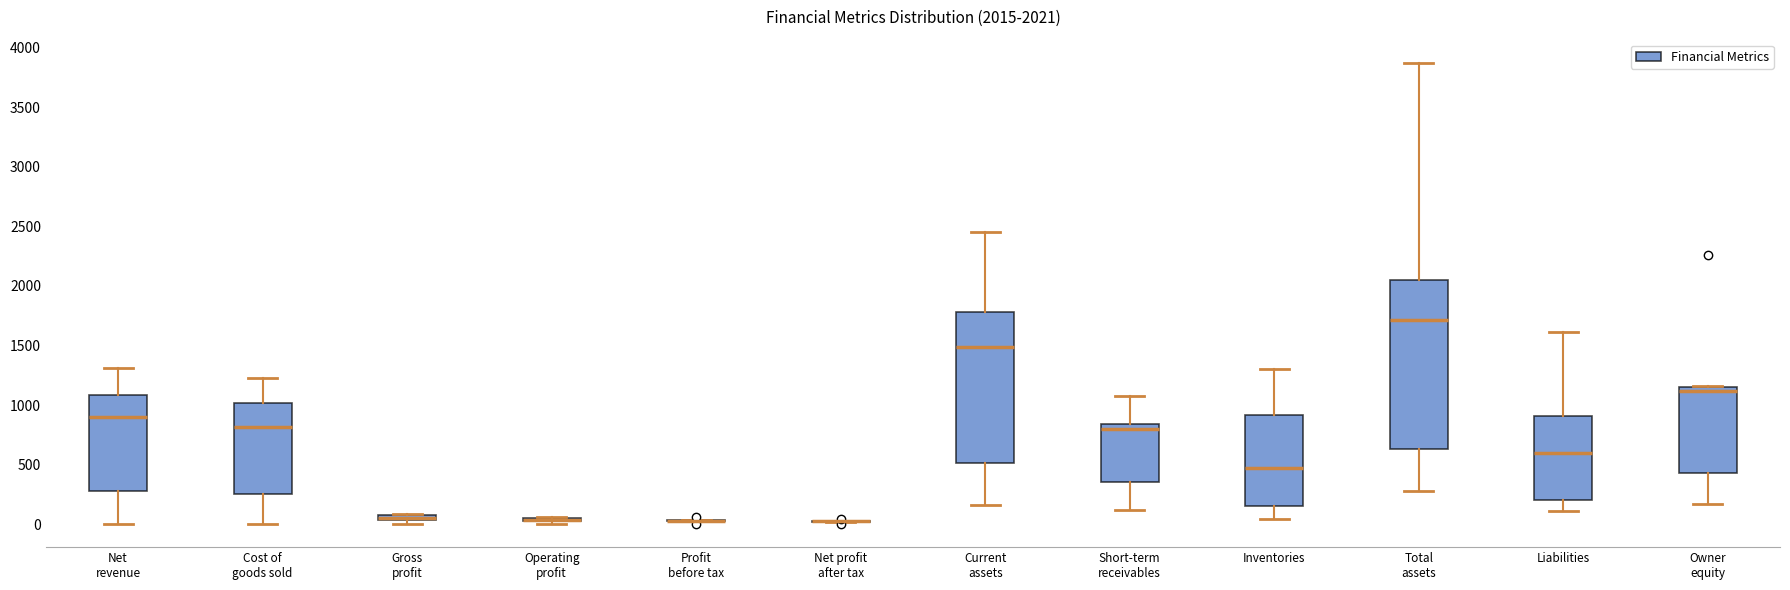

Comparing the boxes themselves (not the whiskers), which one is the tallest?

Total assets